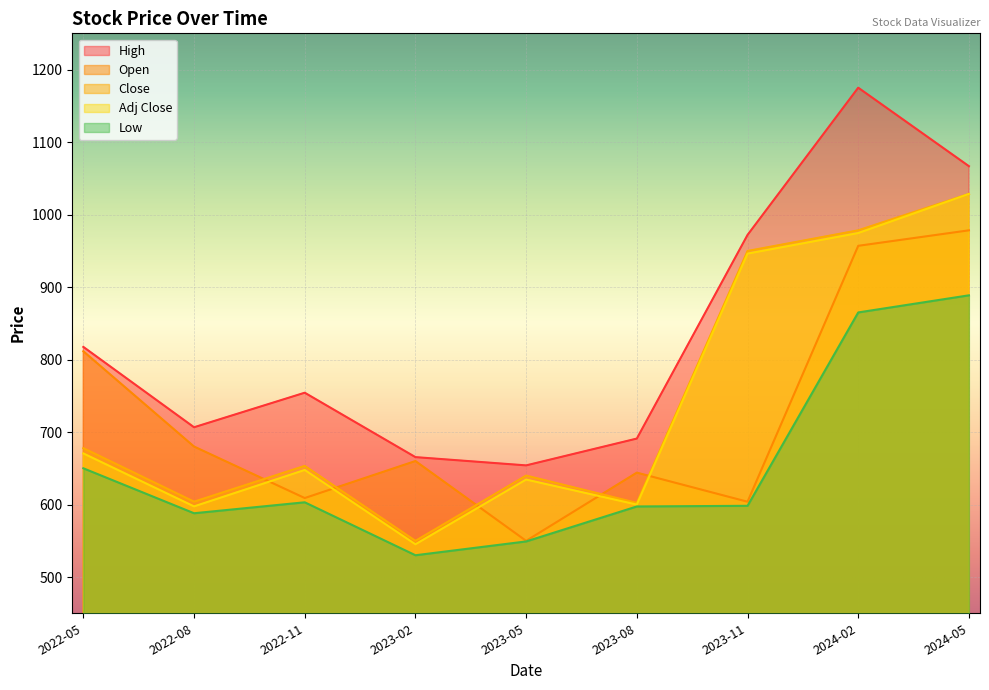

Reading left to right, transcribe all the data shown in this chart.

Open: 811.4	680.0	609.0	660.0	549.9	644.0	603.8	956.9	978.2
High: 817.5	706.6	754.2	665.4	654.0	691.0	971.9	1175.0	1066.8
Low: 650.0	588.0	603.1	530.0	549.1	597.3	598.2	865.0	888.6
Close: 677.8	604.0	653.3	549.9	640.0	602.2	949.8	978.2	1028.4
Adj Close: 670.5	597.4	647.7	545.2	634.4	599.9	946.1	974.5	1028.4